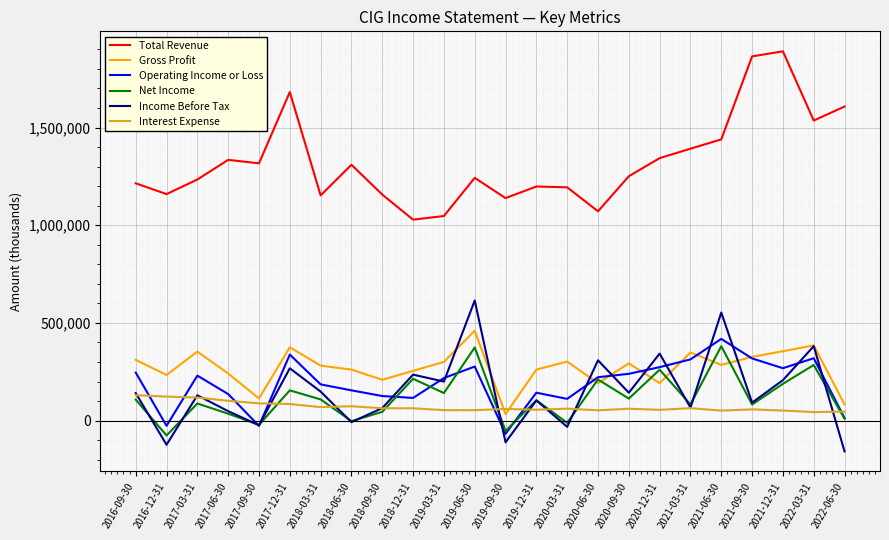

What is the greatest value displayed?

1889800